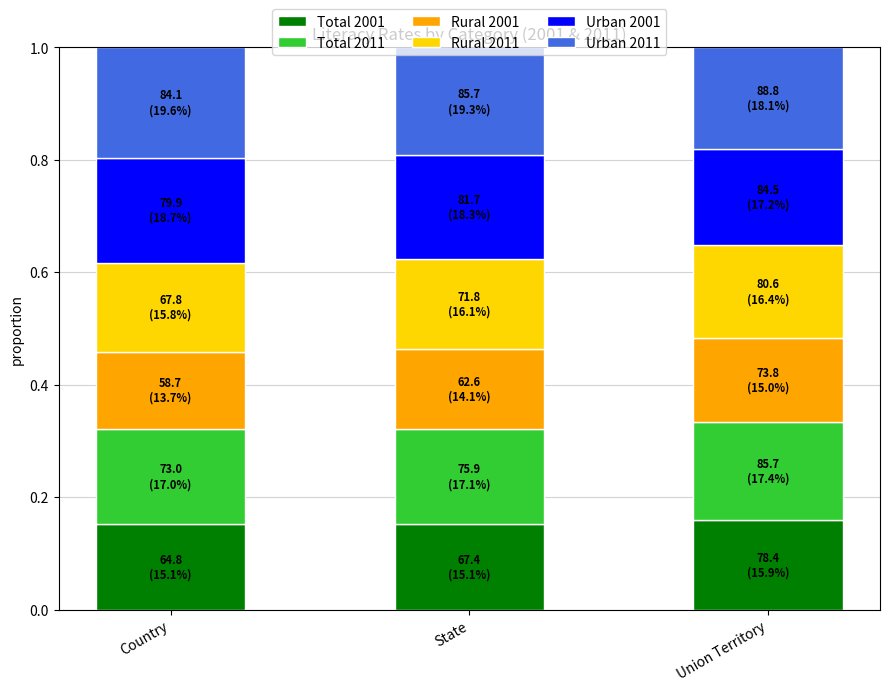

Is it true that Total 2001 equals 0.2 at Country?

True